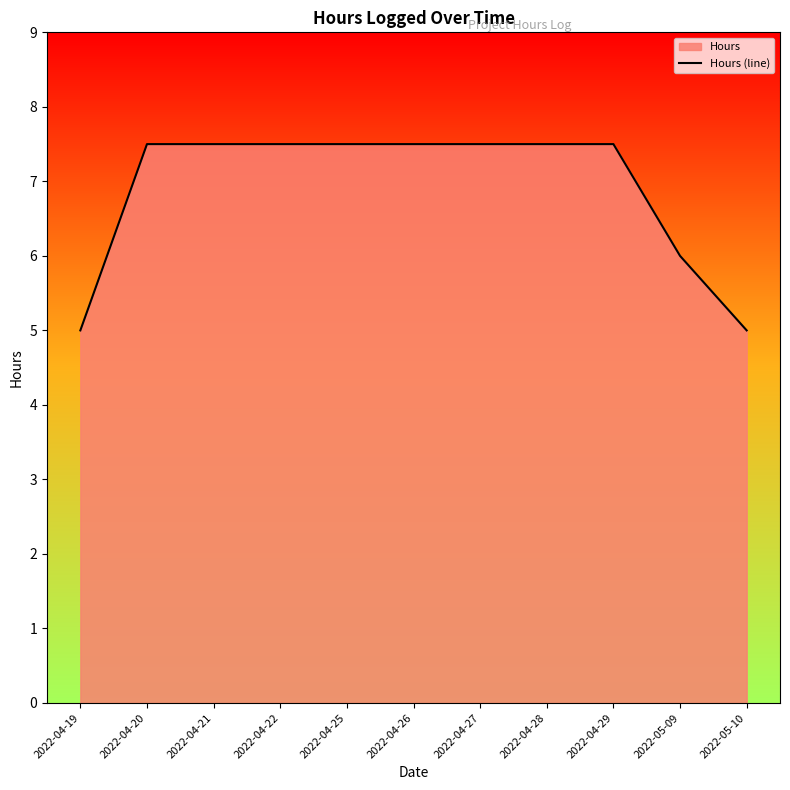

What is the difference between the maximum and minimum values?

2.5